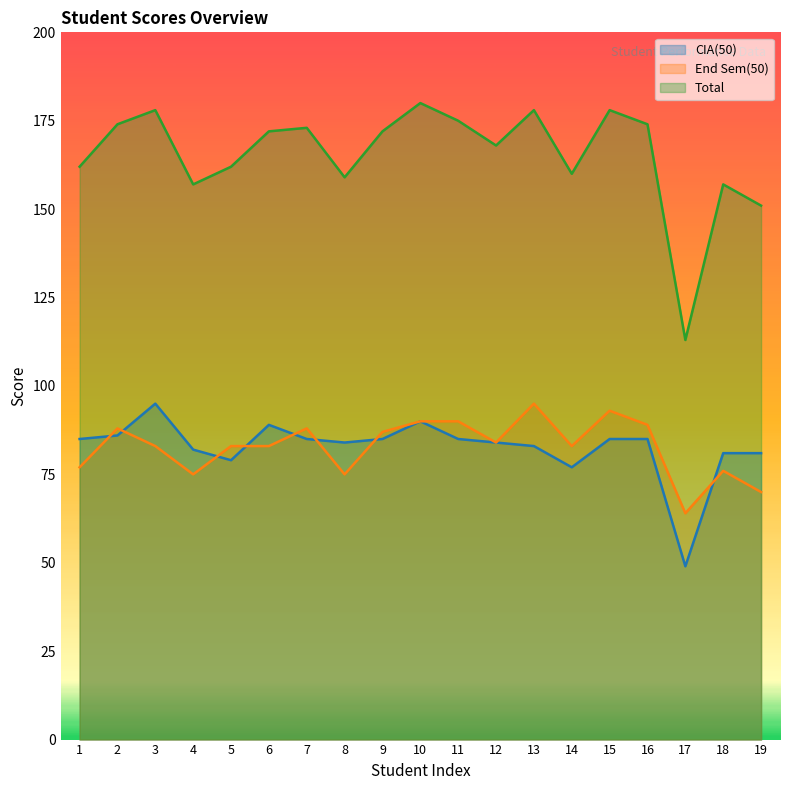

How many lines are shown in the chart?

3